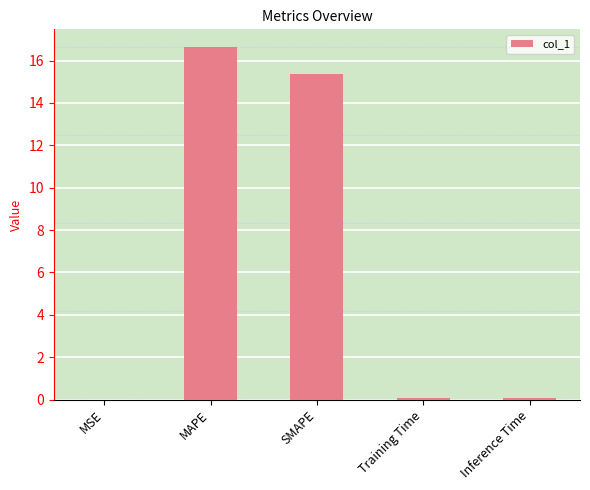

Is it true that the value at MSE is 0.0?

True